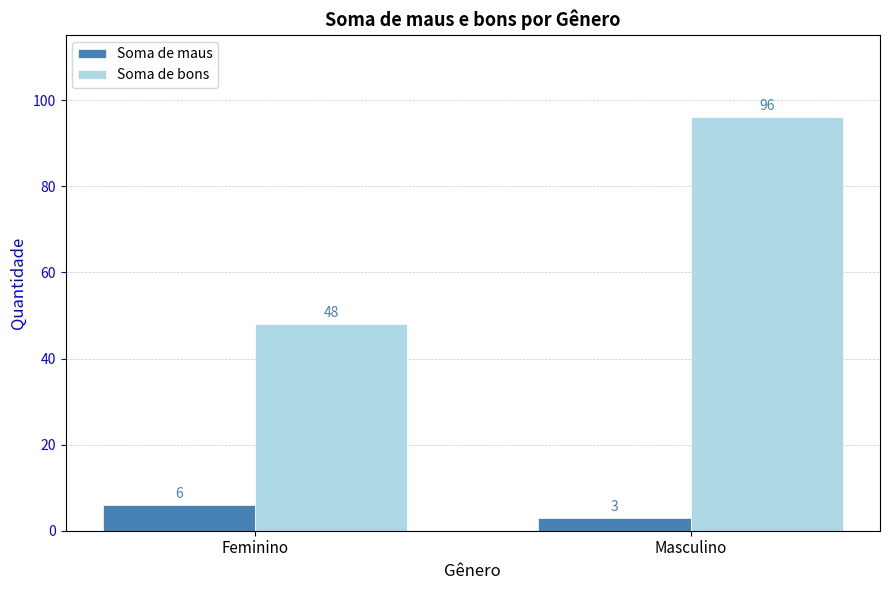

True or false: Soma de maus has a value of 6 at Feminino.

True